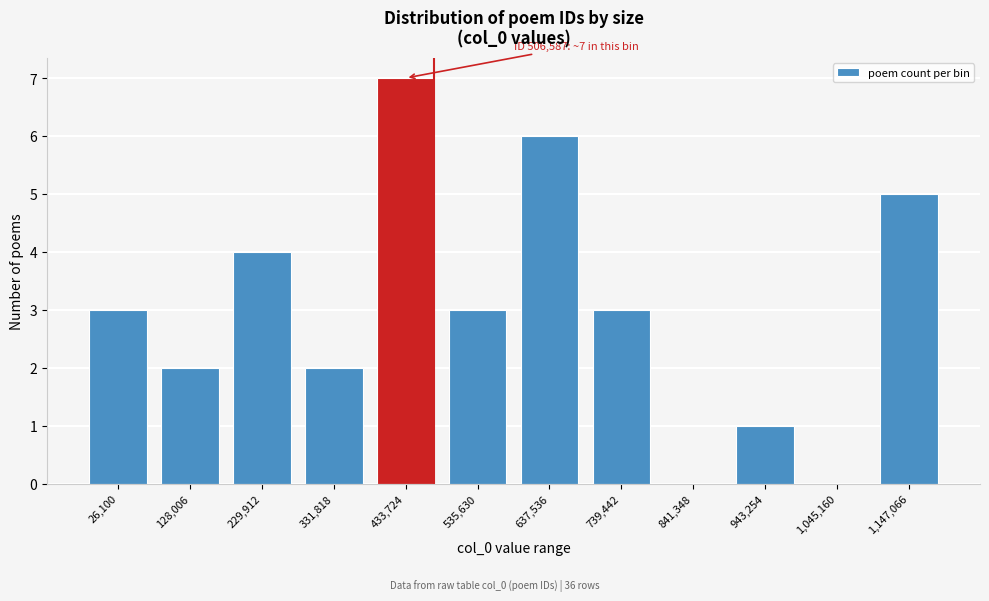

Reading left to right, list all the values displayed in this chart.

26,100=3	128,006=2	229,912=4	331,818=2	433,724=7	535,630=3	637,536=6	739,442=3	841,348=0	943,254=1	1,045,160=0	1,147,066=5